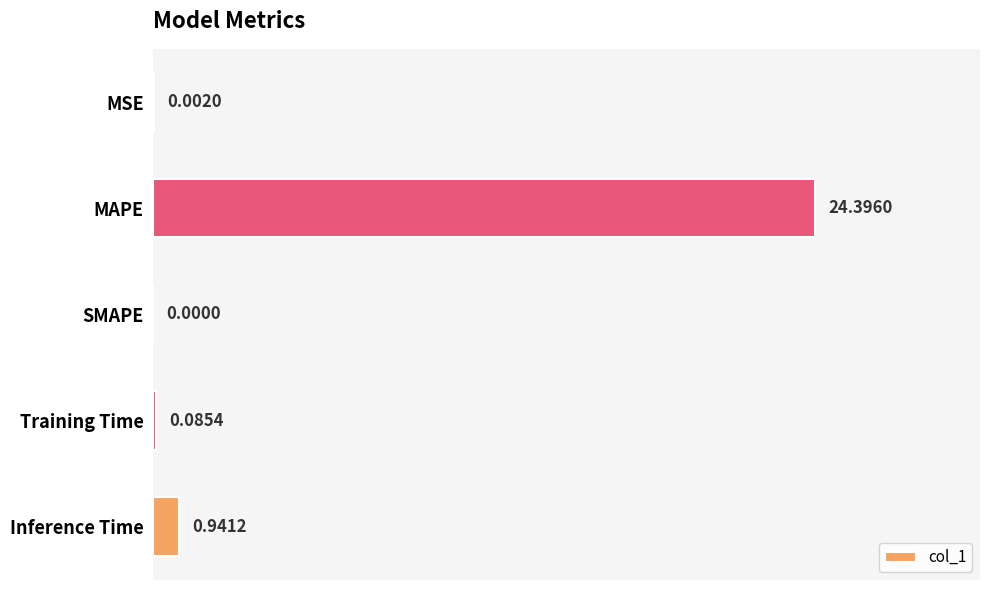

Are the bars horizontal?

Yes